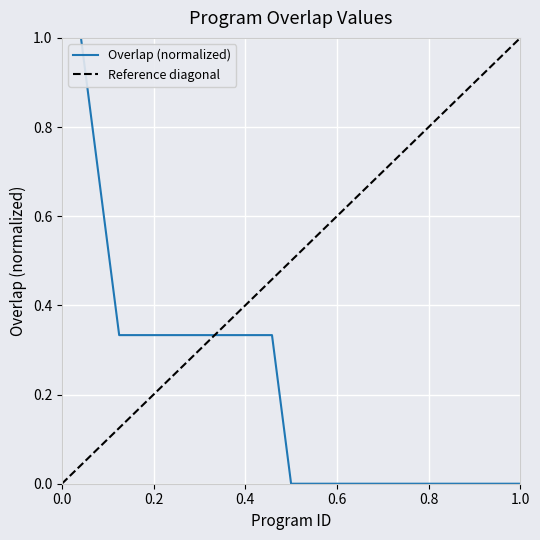

True or false: there are more than 2 points higher than both neighbors.

False